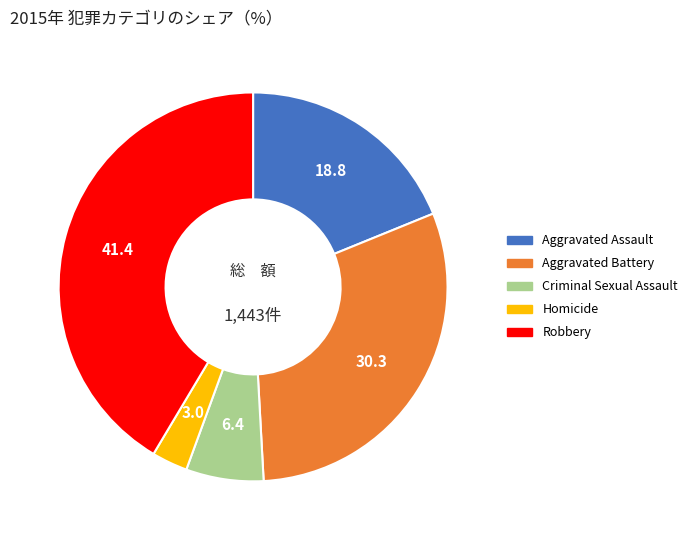

What is the ratio of the value at Robbery to the value at Homicide?

13.9